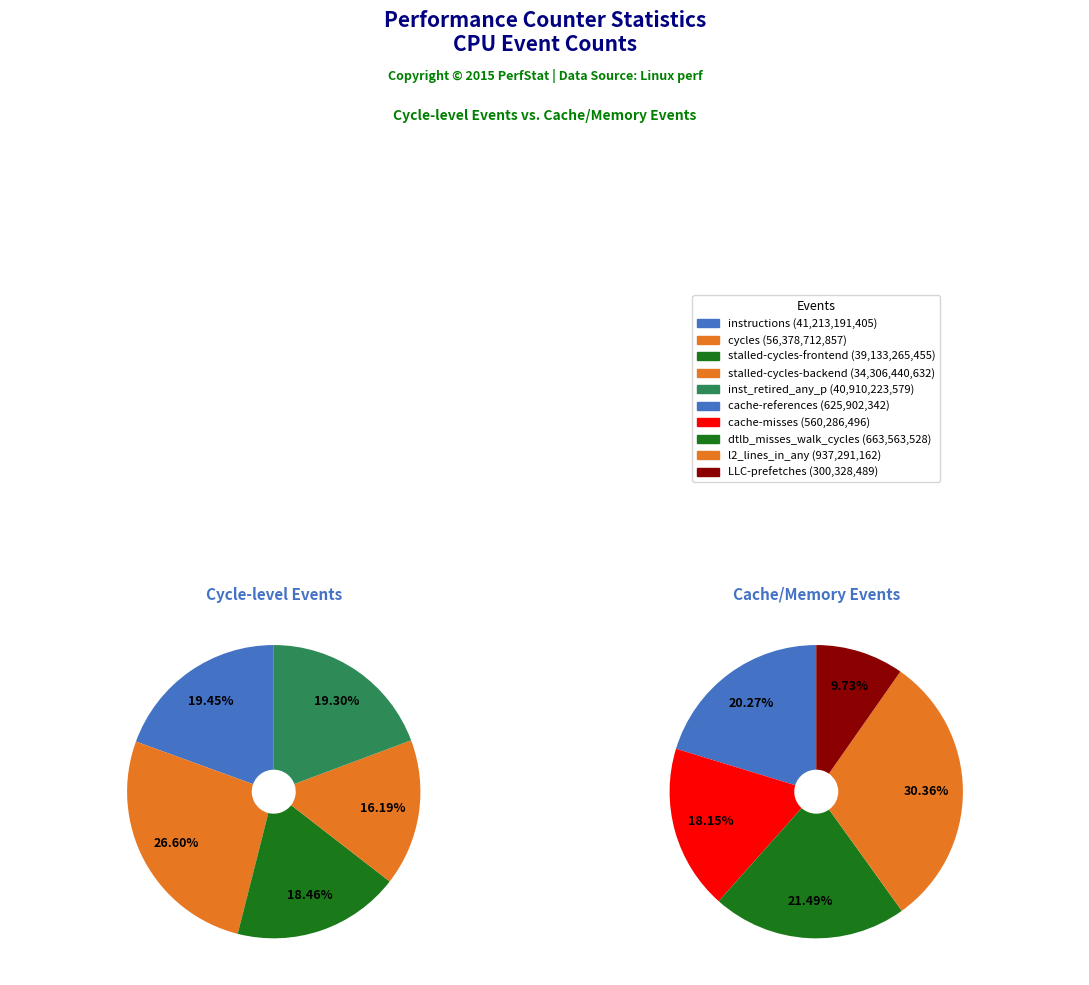

Count the number of slices in the pie.

10